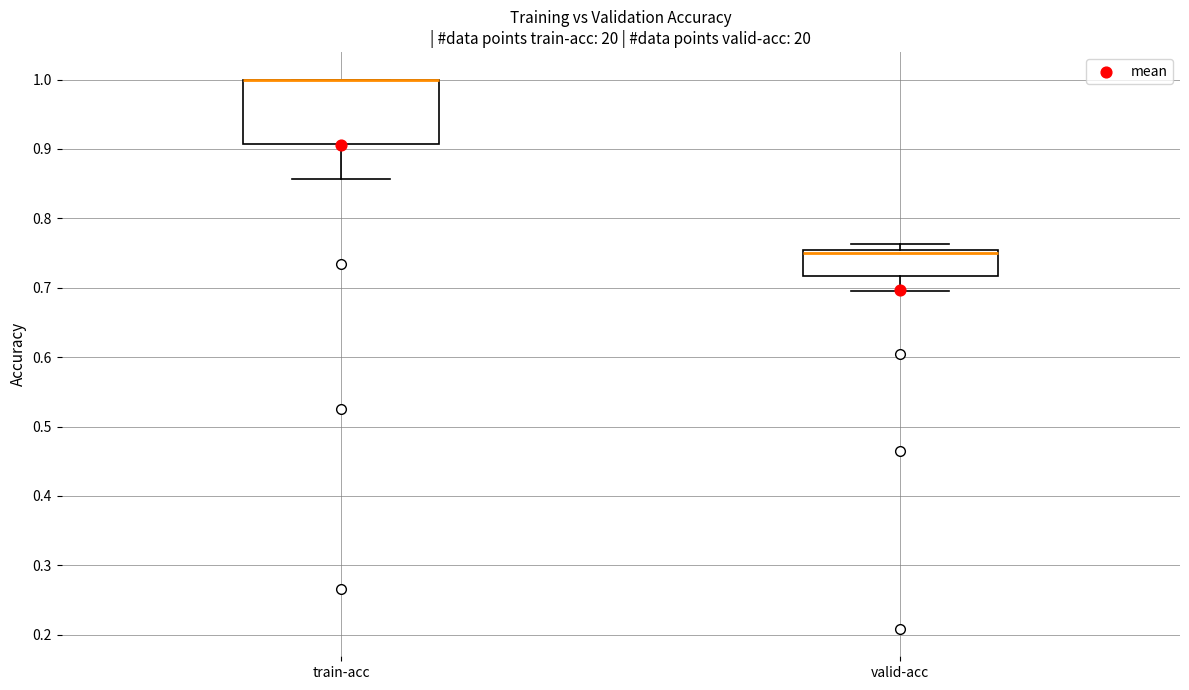

Reading left to right, read every box against the y-axis: the position of its median line, the range the box covers, and the ends of its whiskers. The values are not printed on the chart, so give them approximately, as read against the axis.

train-acc: median 1.00 (drawn on the box's upper edge), box 0.91 to 1.00, whiskers 0.86 to 1.00
valid-acc: median 0.75, box 0.72 to 0.76, whiskers 0.70 to 0.76 (just above the box's upper edge)